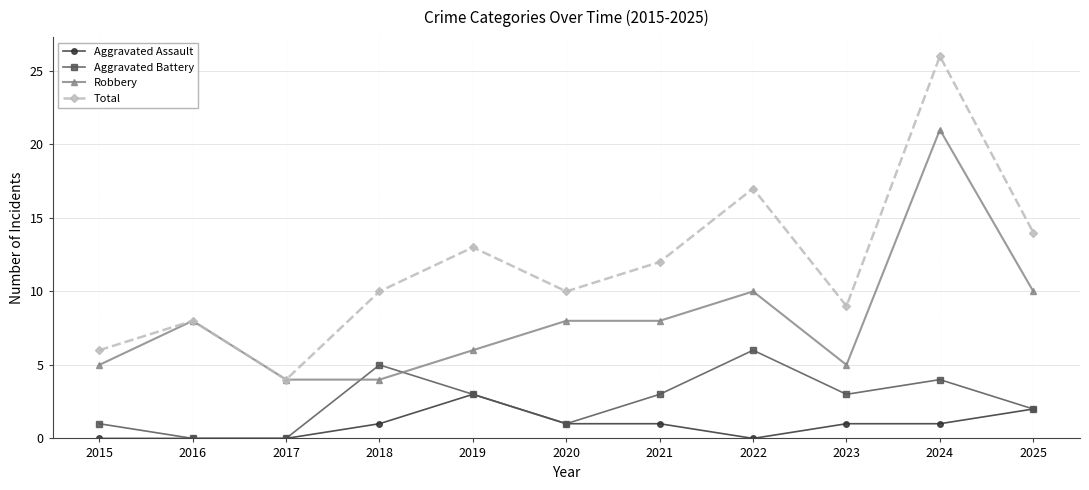

Reading left to right, extract all data points from this chart.

Aggravated Assault: 0	0	0	1	3	1	1	0	1	1	2
Aggravated Battery: 1	0	0	5	3	1	3	6	3	4	2
Robbery: 5	8	4	4	6	8	8	10	5	21	10
Total: 6	8	4	10	13	10	12	17	9	26	14